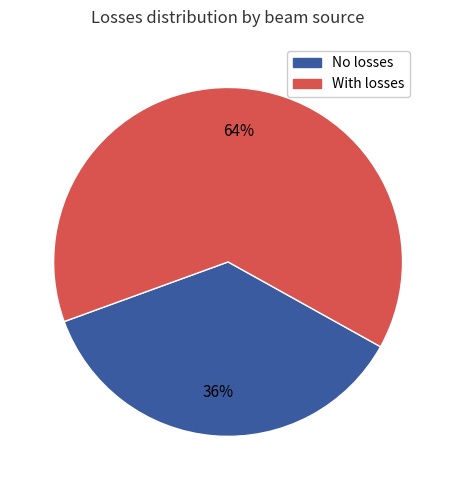

Is there any slice that represents more than half of the pie?

Yes